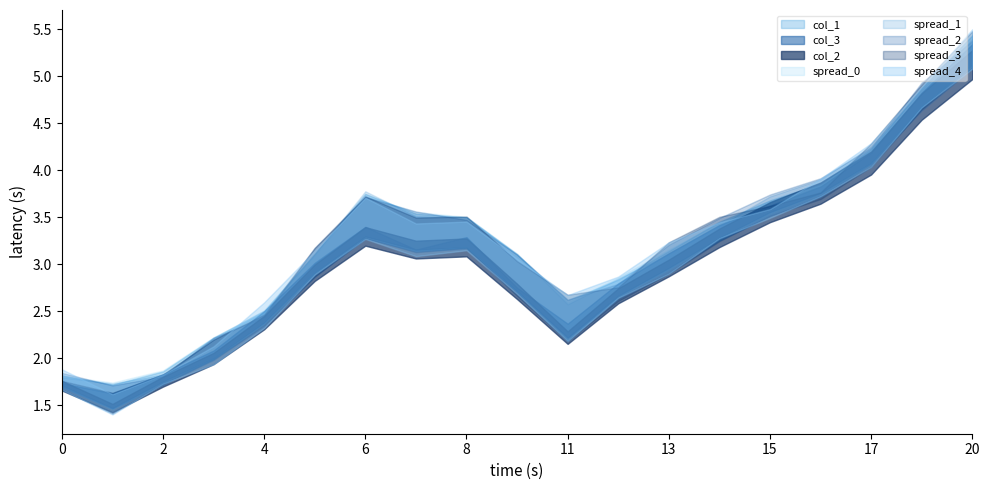

True or false: col_1 and col_3 intersect in this chart.

False